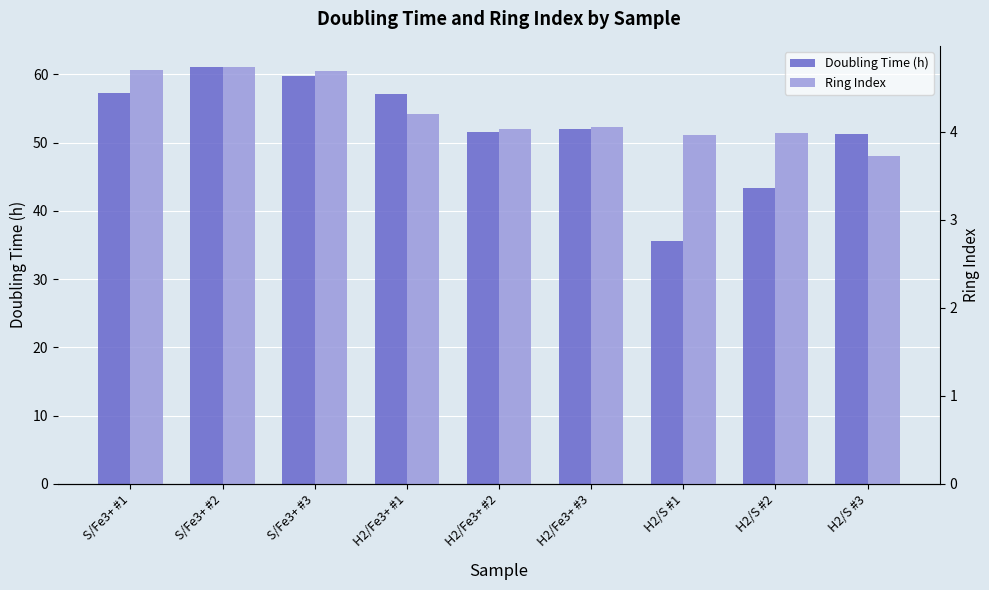

Are the bars horizontal?

No